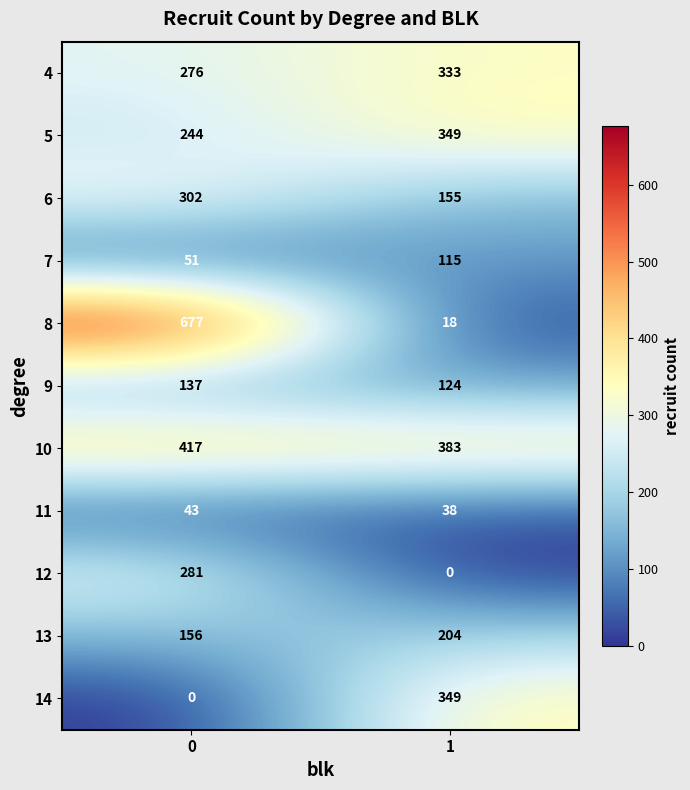

Reading left to right, list all the values displayed in this chart.

4: 0=276	1=333
5: 0=244	1=349
6: 0=302	1=155
7: 0=51	1=115
8: 0=677	1=18
9: 0=137	1=124
10: 0=417	1=383
11: 0=43	1=38
12: 0=281	1=0
13: 0=156	1=204
14: 0=0	1=349